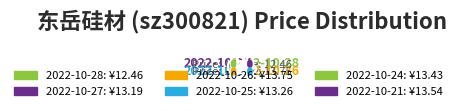

Combined, what portion of the pie is 2022-10-28 and 2022-10-26?

32.9%